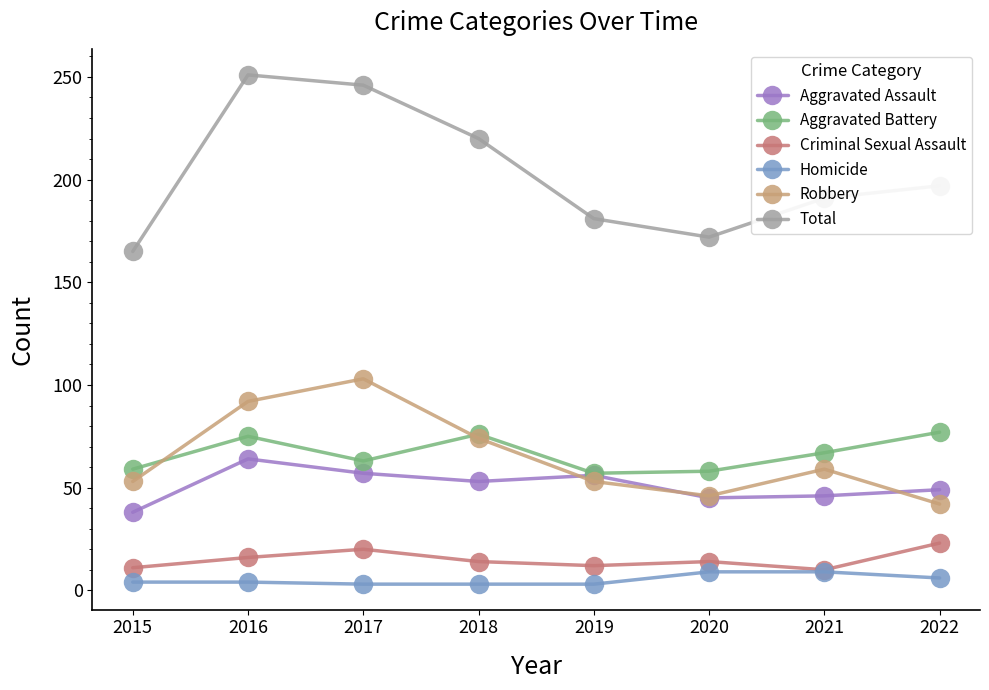

The Aggravated Battery series shows 76 at 2018. True or false?

True